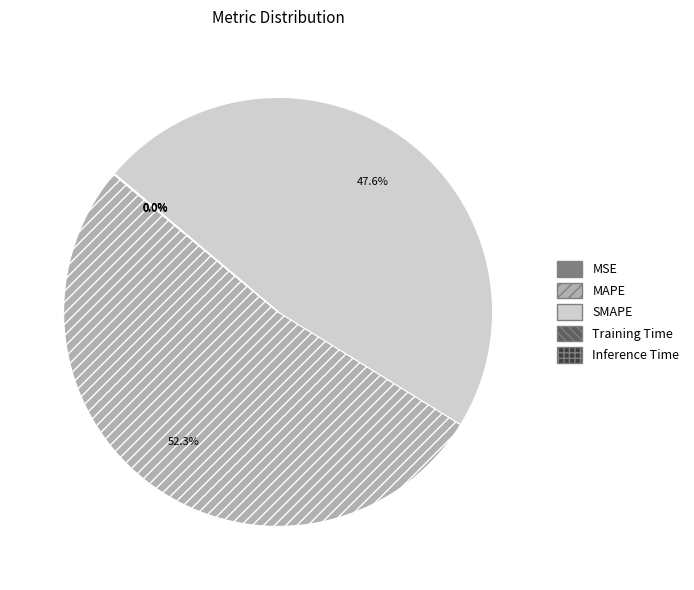

Which slice represents more than half of the pie?

MAPE